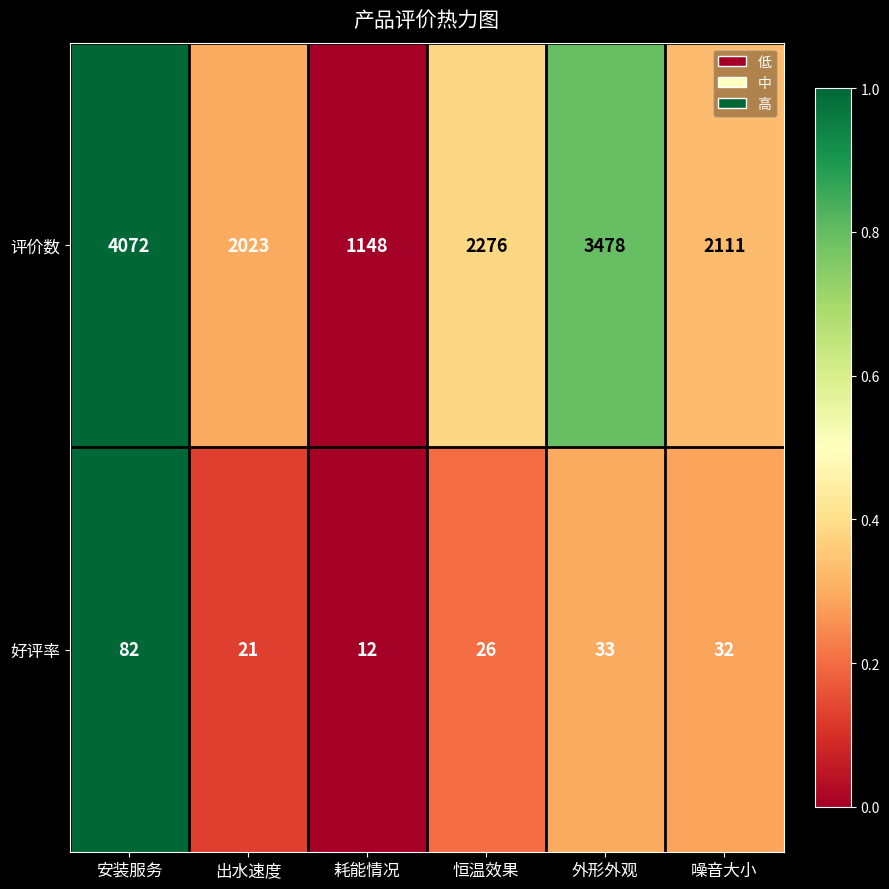

Rank the series by their average value, from highest to lowest.

评价数, 好评率